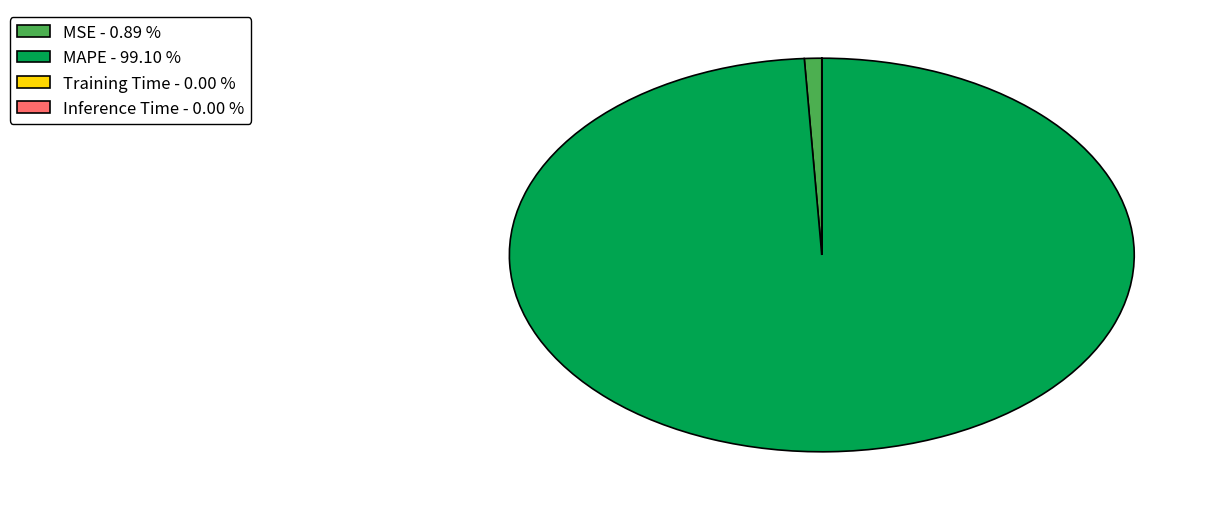

Is there any slice that represents more than half of the pie?

Yes